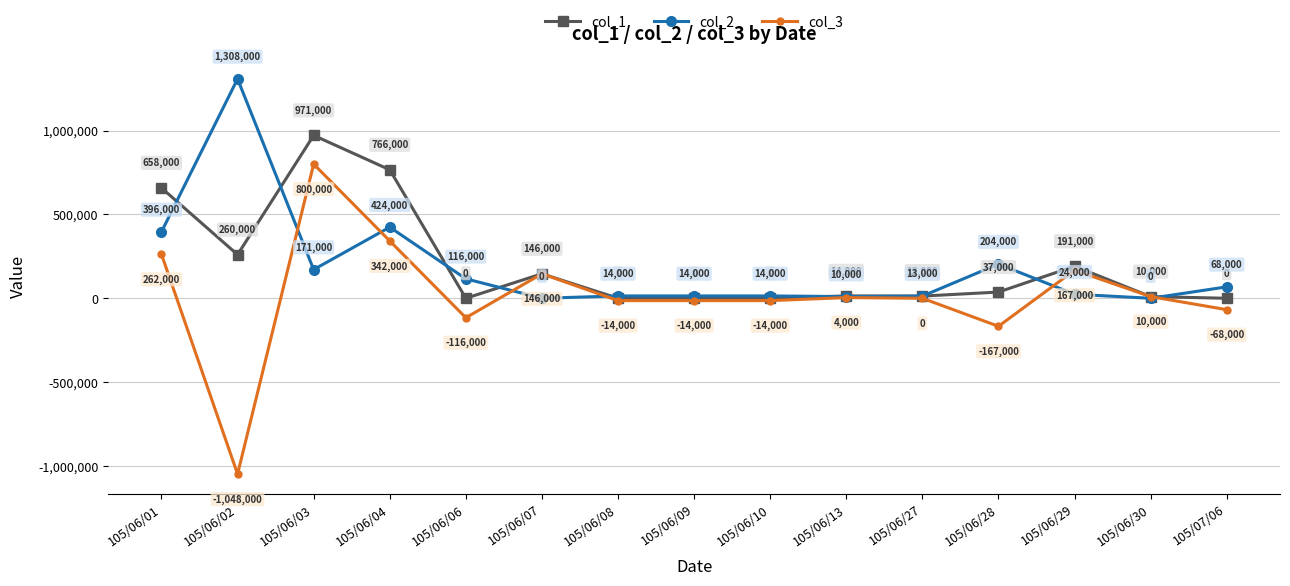

Which category has the highest value across all series?

105/06/02